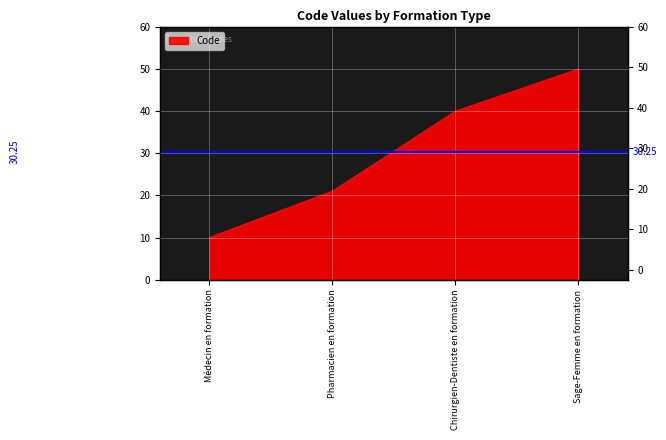

How many lines are shown in the chart?

1